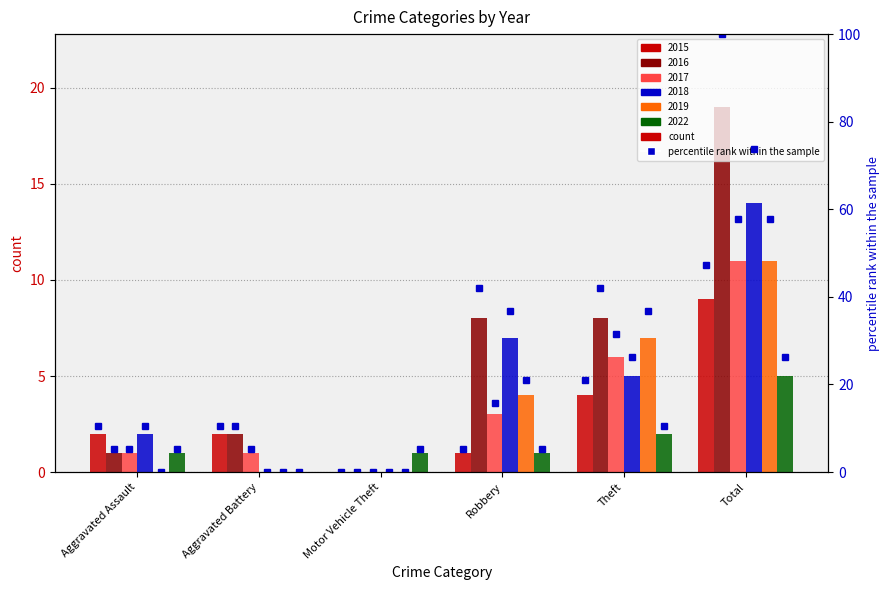

What position from the right is Total?

1